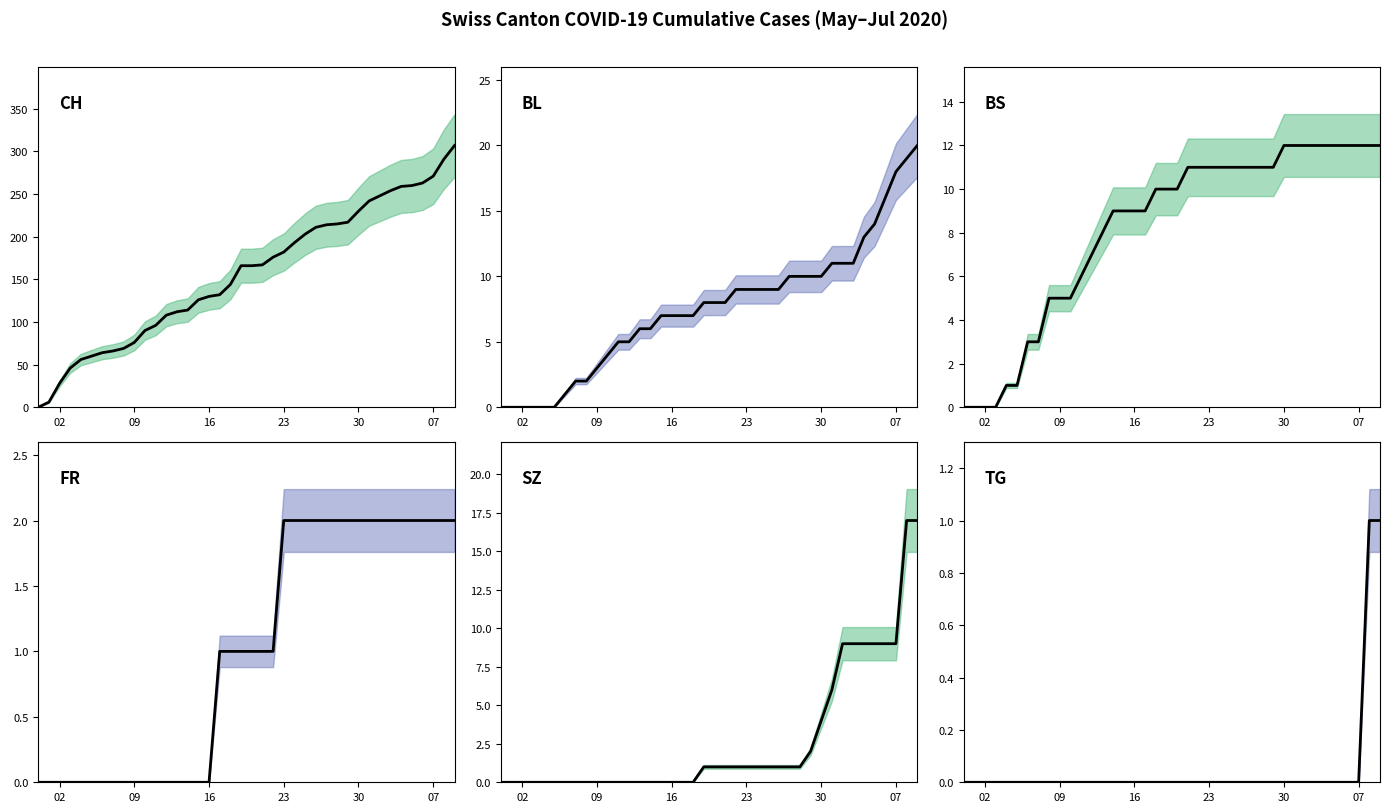

Is this an area chart (filled region under the line)?

No